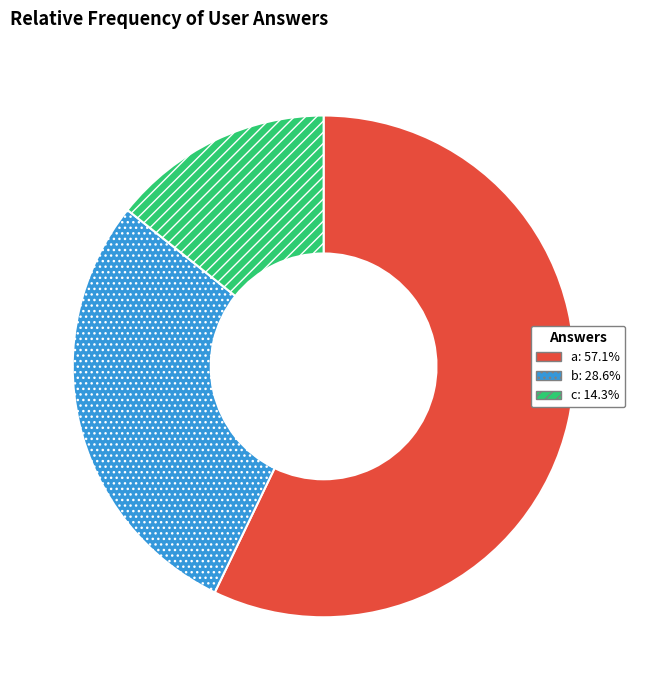

Combined, do c: 14.3% and b: 28.6% account for over 50%?

No